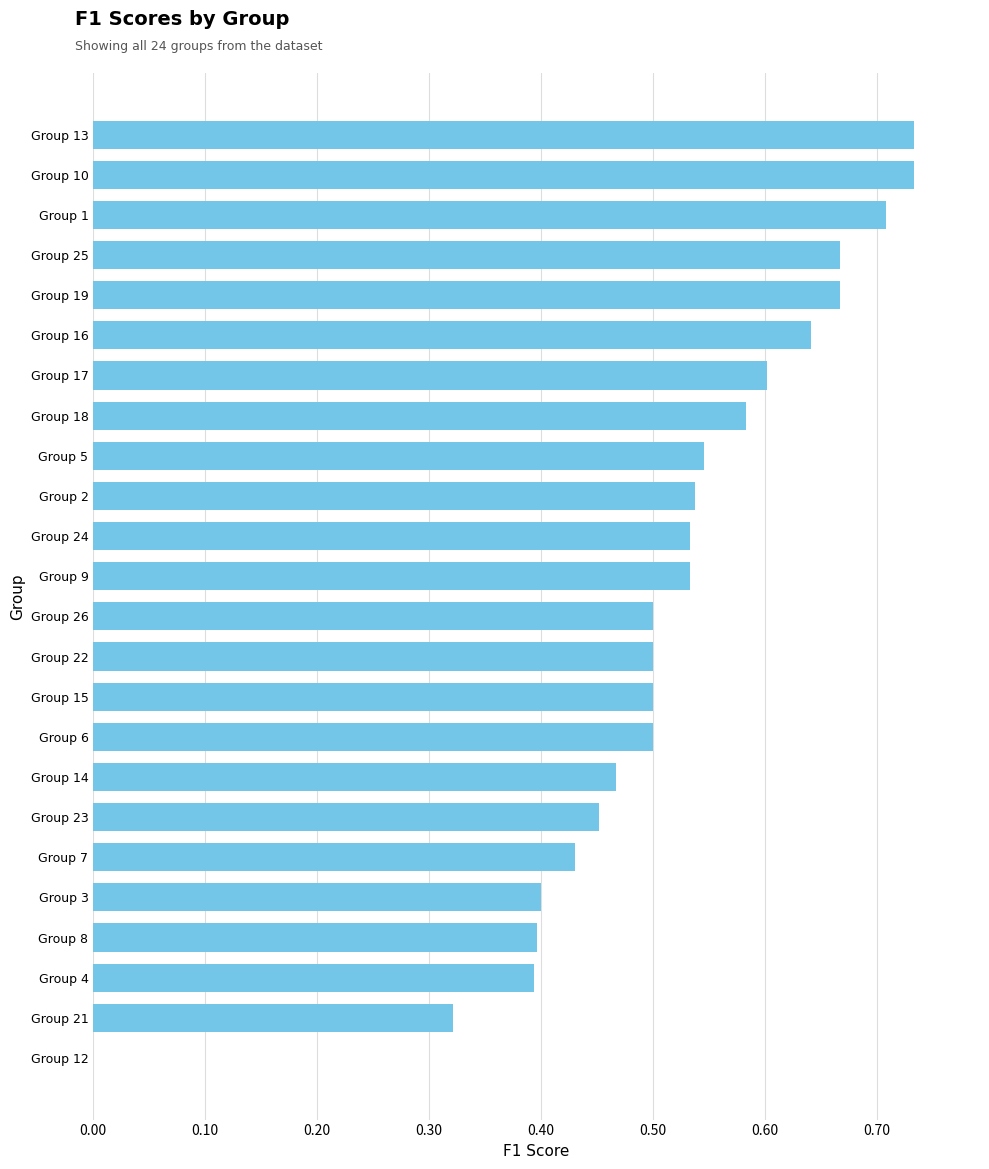

What is the change in value from Group 3 to Group 2?

+0.1